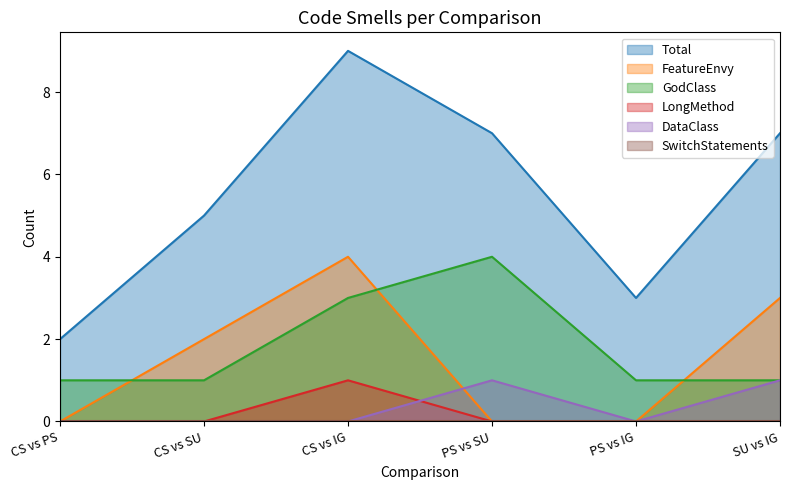

Reading right to left, transcribe all the data shown in this chart.

Total: SU vs IG=7	PS vs IG=3	PS vs SU=7	CS vs IG=9	CS vs SU=5	CS vs PS=2
FeatureEnvy: SU vs IG=3	PS vs IG=0	PS vs SU=0	CS vs IG=4	CS vs SU=2	CS vs PS=0
GodClass: SU vs IG=1	PS vs IG=1	PS vs SU=4	CS vs IG=3	CS vs SU=1	CS vs PS=1
LongMethod: SU vs IG=0	PS vs IG=0	PS vs SU=0	CS vs IG=1	CS vs SU=0	CS vs PS=0
DataClass: SU vs IG=1	PS vs IG=0	PS vs SU=1	CS vs IG=0	CS vs SU=0	CS vs PS=0